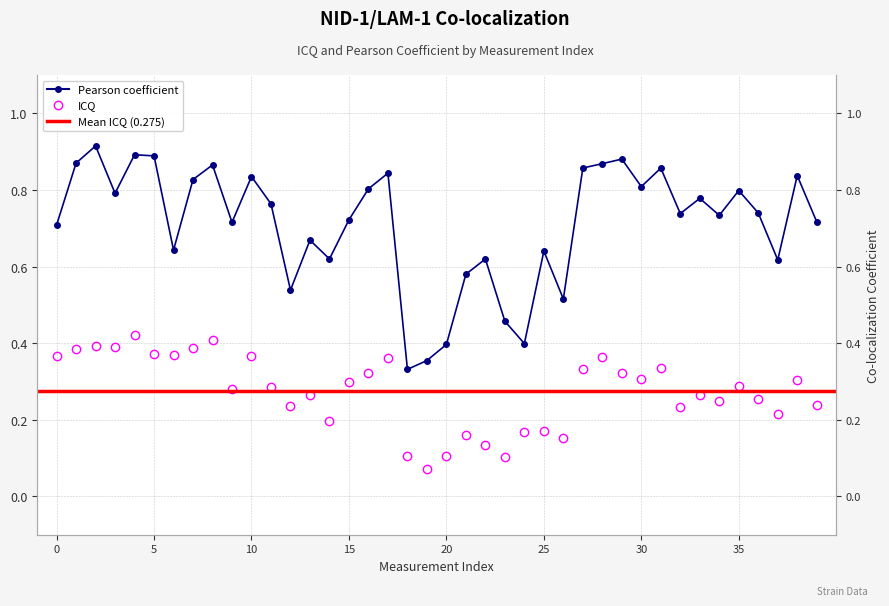

True or false: Pearson coefficient and ICQ cross at least once.

False